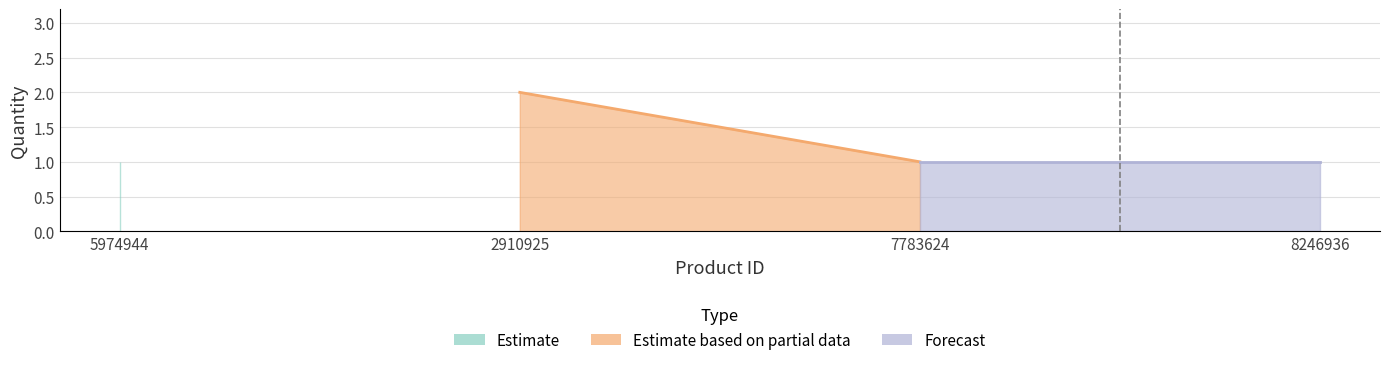

True or false: the data shows 1 at 7783624.

False